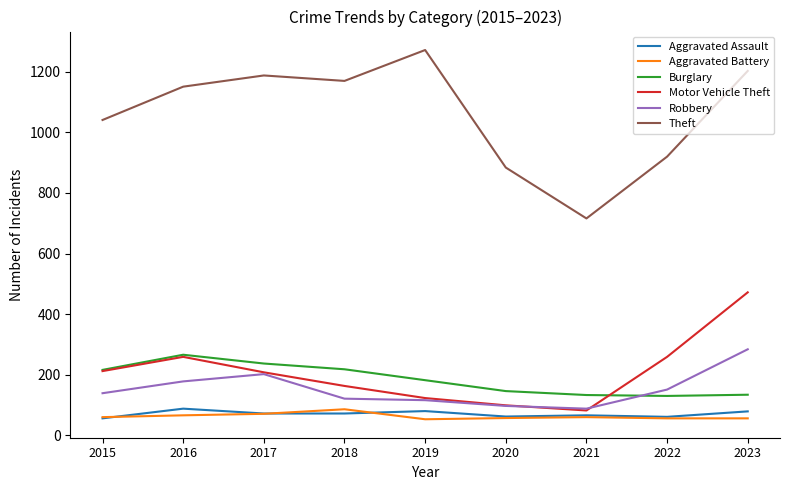

At which category does the chart reach its peak across all series?

2019